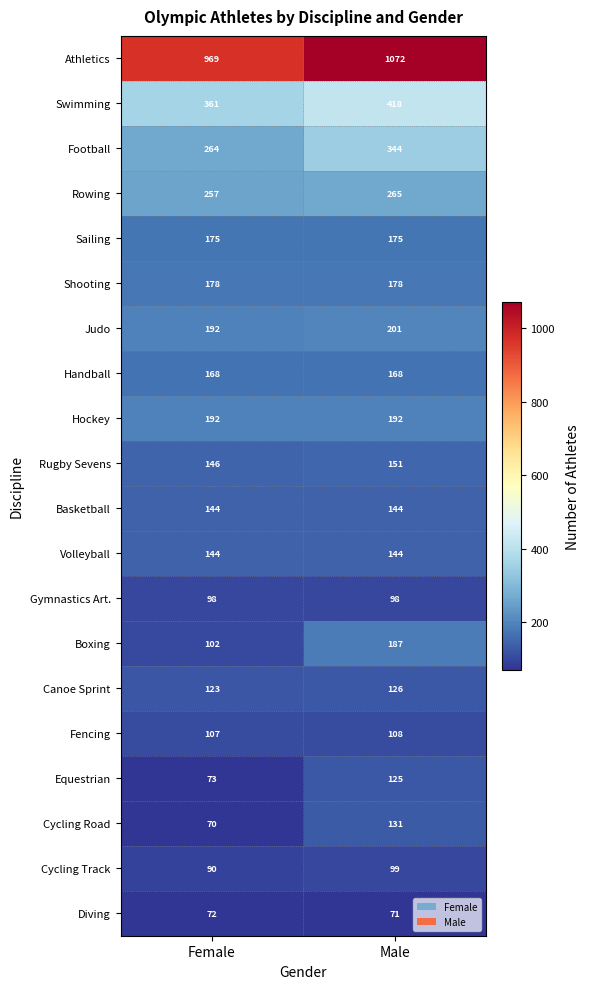

What is the sum of all Rugby Sevens values?

297